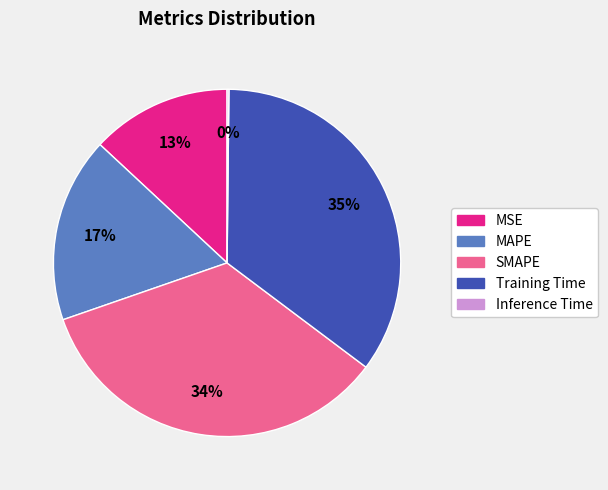

What percentage is the Training Time slice, to the nearest percent?

35%